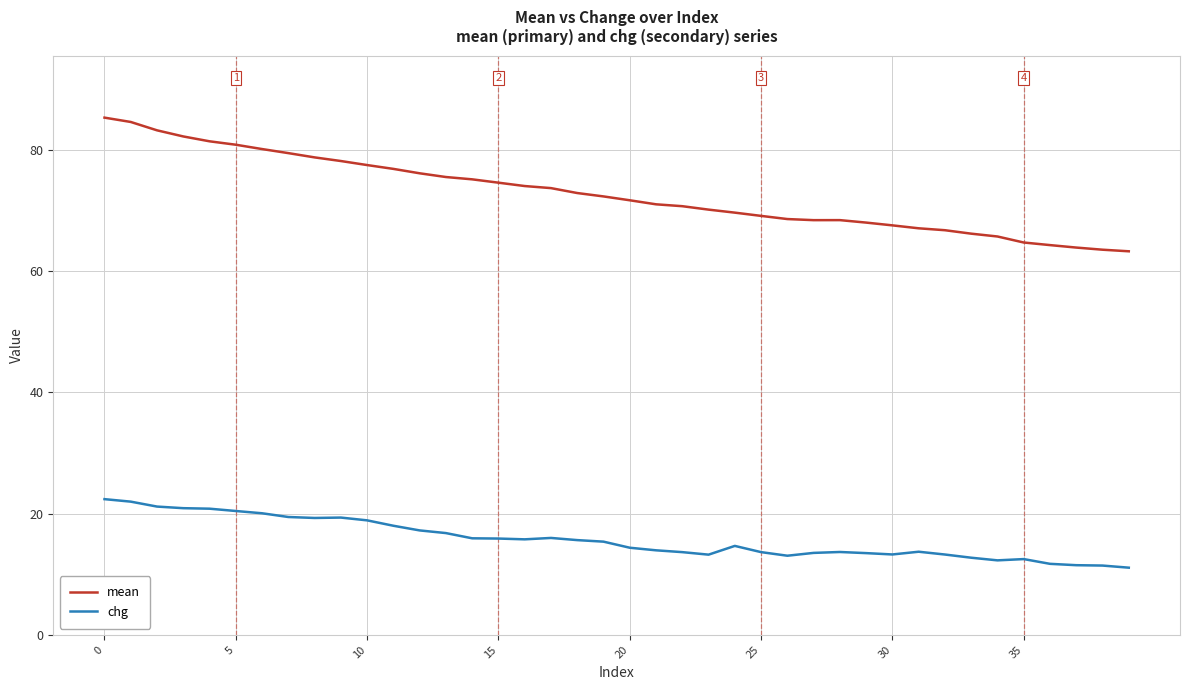

List the series in order of their peak value, lowest first.

chg, mean